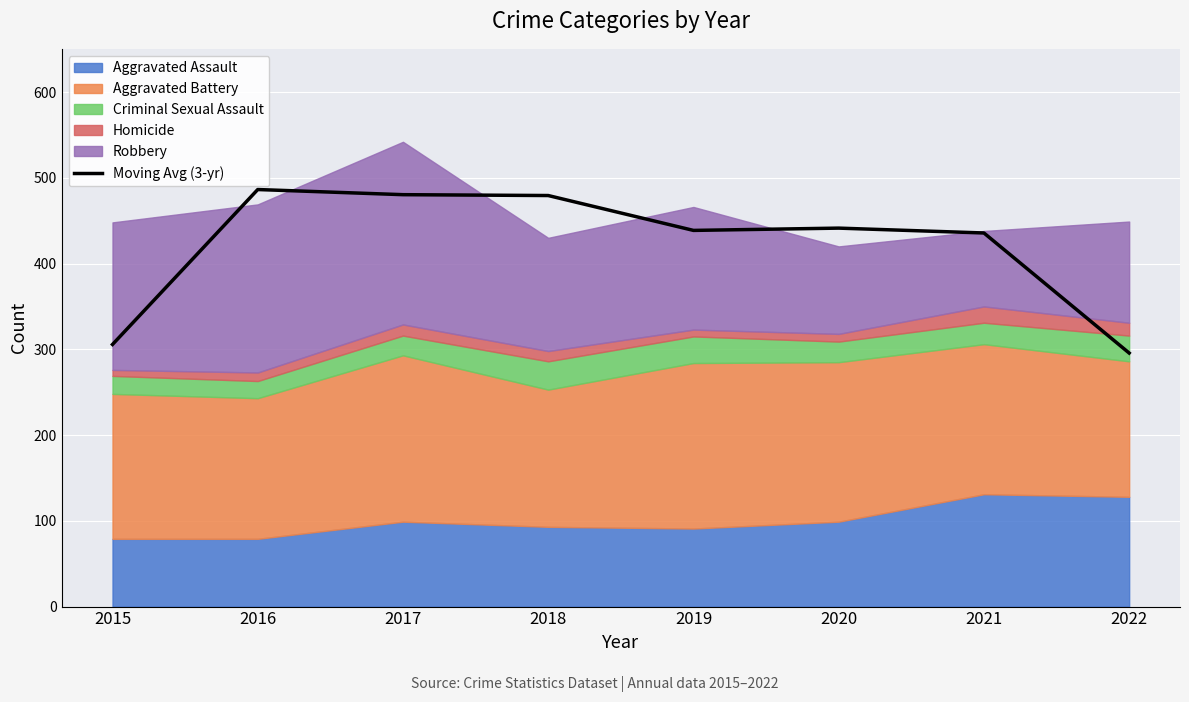

Rank the categories by value from lowest to highest.

2022, 2015, 2021, 2019, 2020, 2018, 2017, 2016